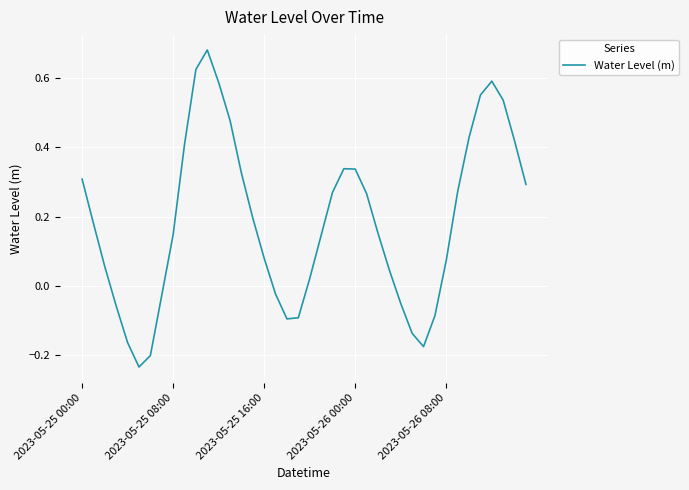

Which label corresponds to the smallest value in the chart?

5